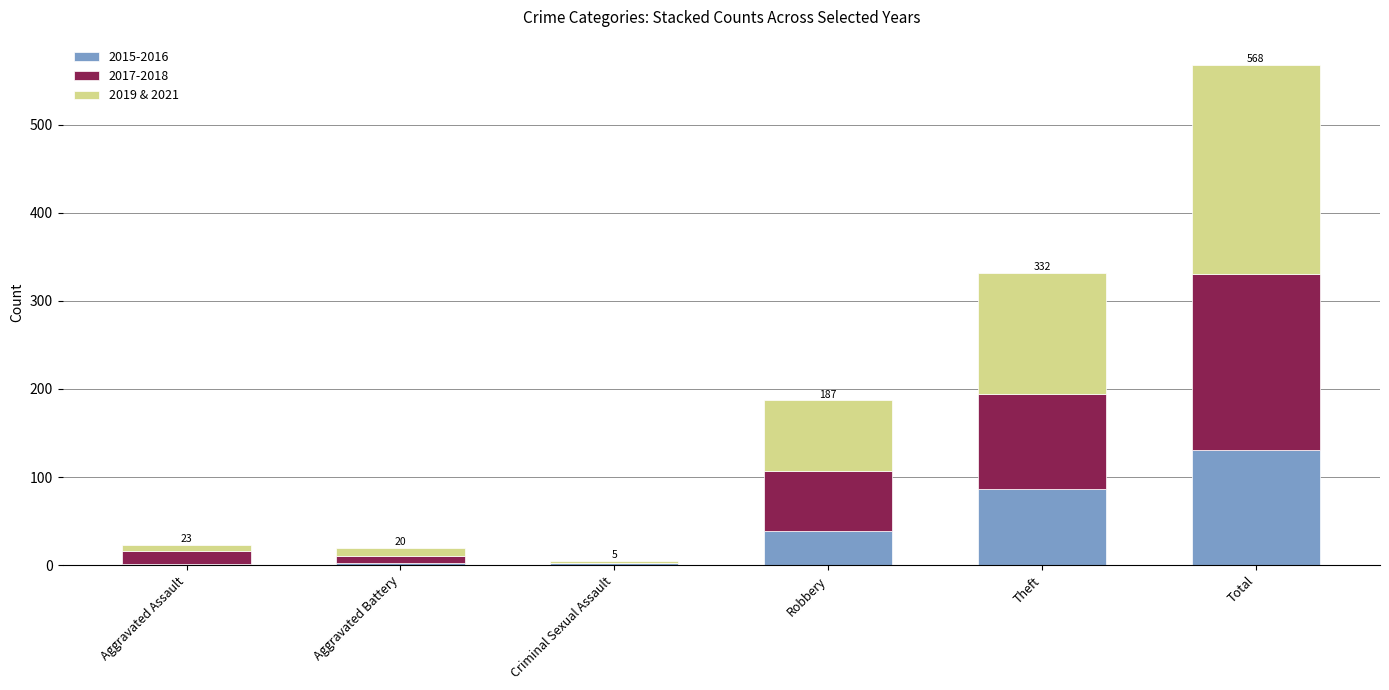

True or false: 2015-2016 has a value of 74 at Total.

False